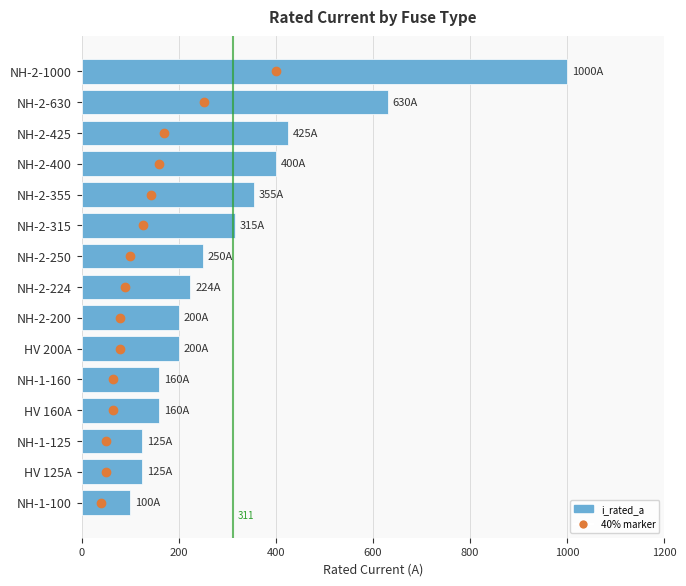

Is it true that the value at HV 125A is 205?

False